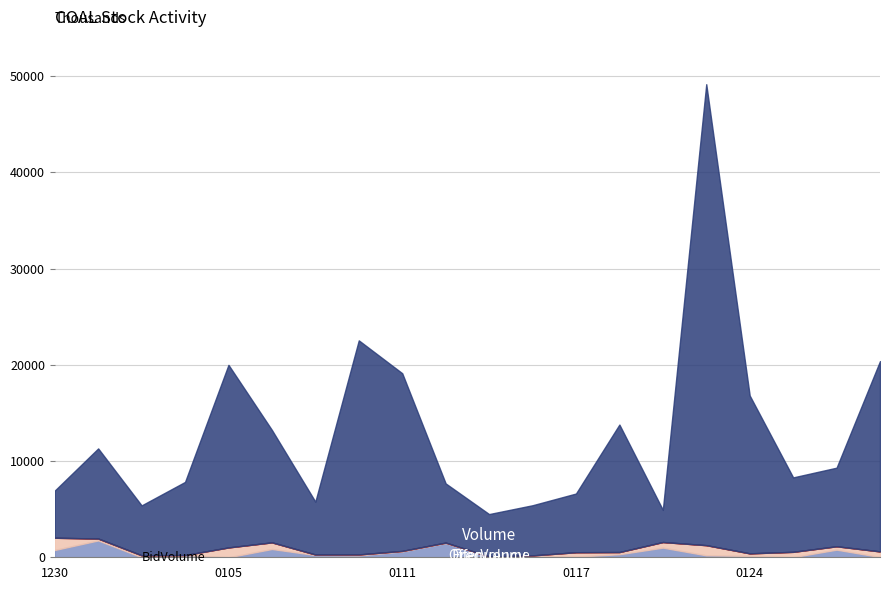

At how many categories does at least one series exceed 44685569?

1